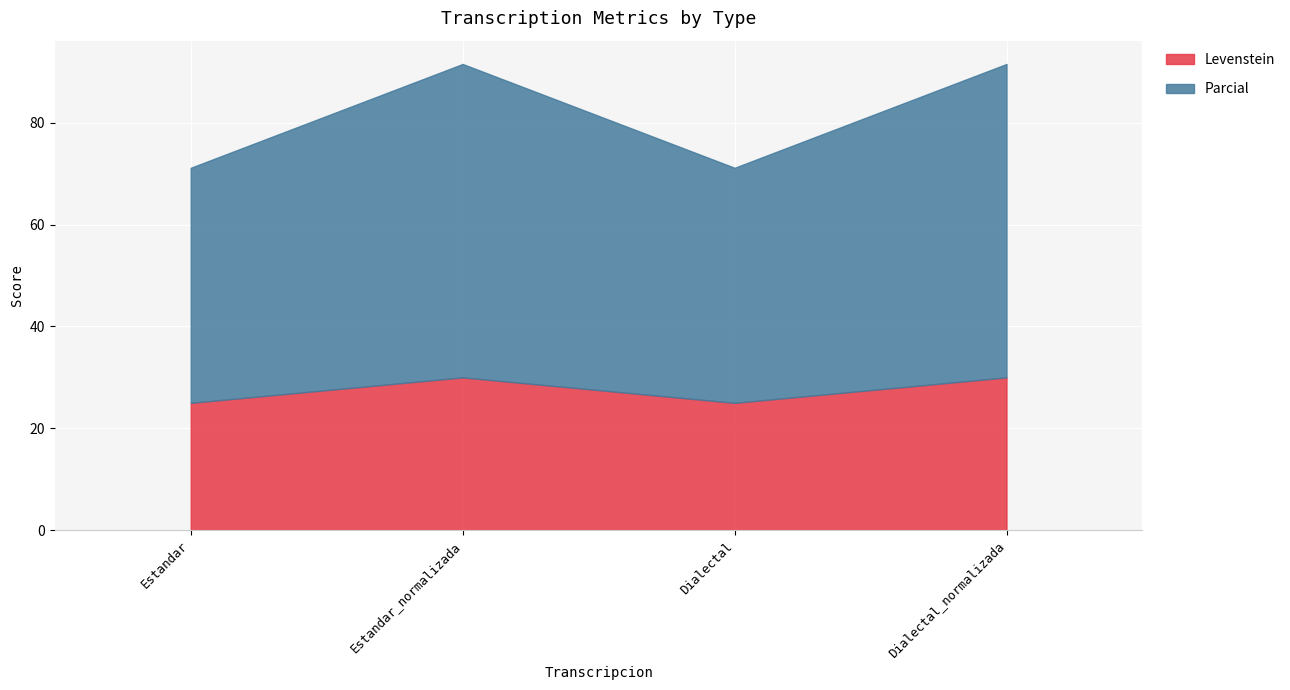

List the labels in order of Levenstein value, smallest first.

Estandar, Dialectal, Estandar_normalizada, Dialectal_normalizada